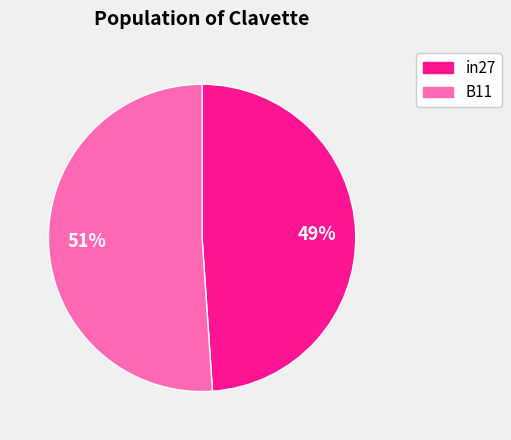

Is there any slice that represents more than half of the pie?

Yes